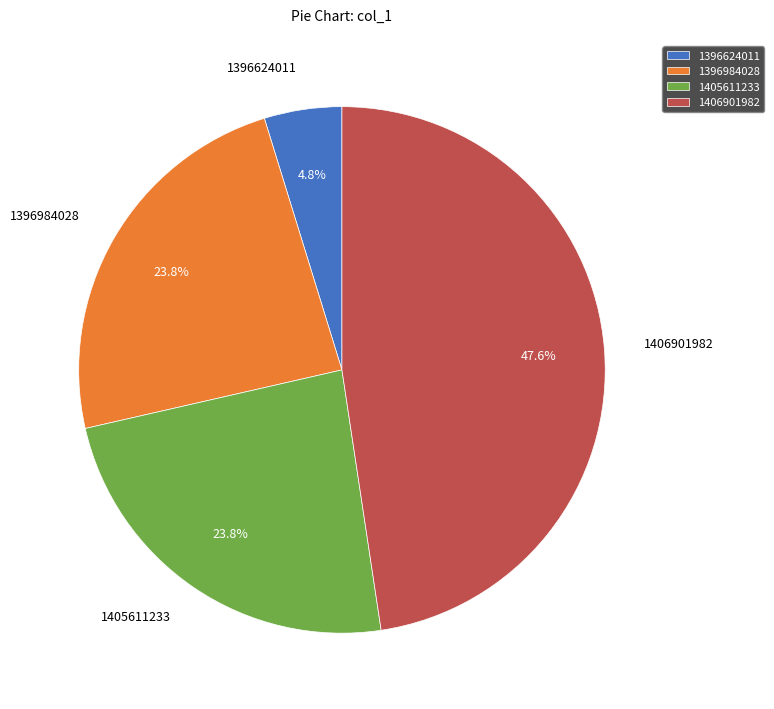

To the nearest percent, what is the average slice percentage?

25%